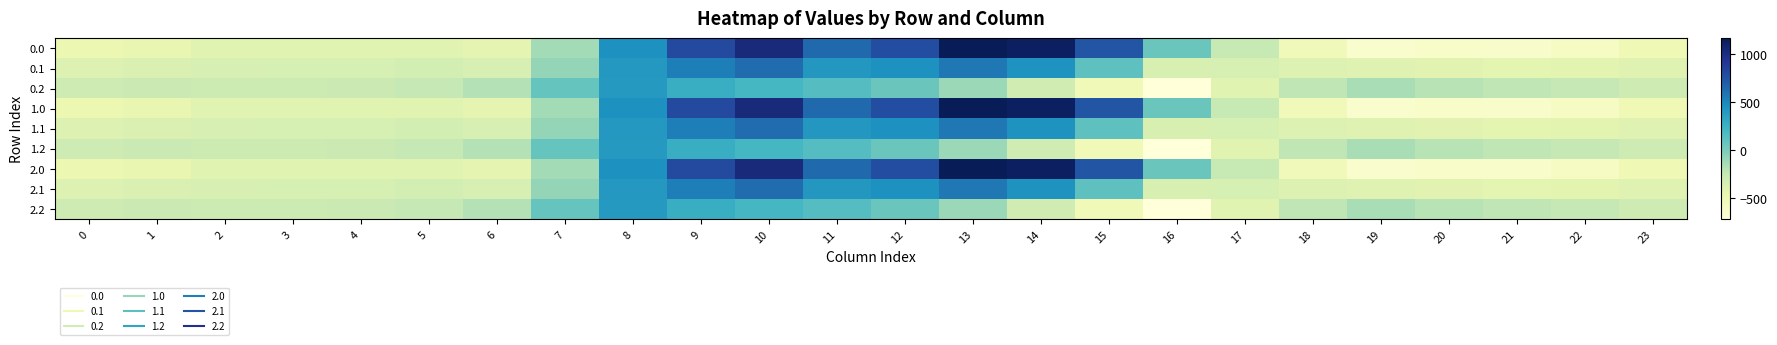

List the series in order of their peak value, highest first.

0.0, 1.0, 2.0, 0.1, 1.1, 2.1, 0.2, 1.2, 2.2